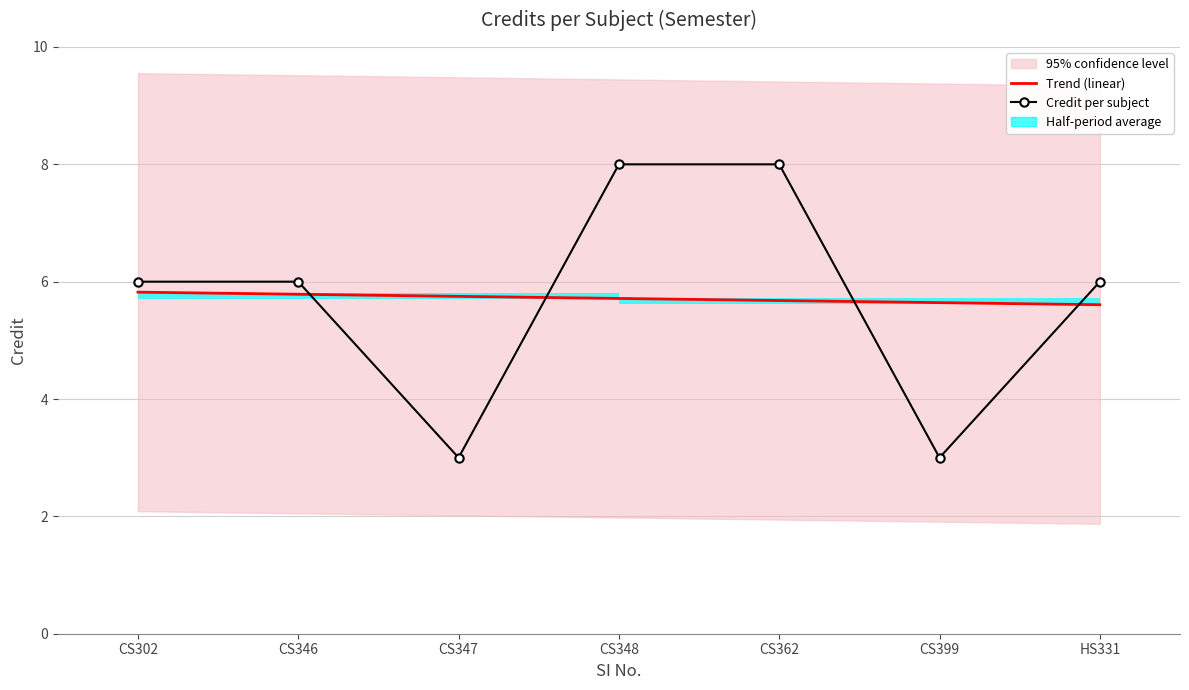

The value of Trend (linear) at CS362 is 5.7. True or false?

True